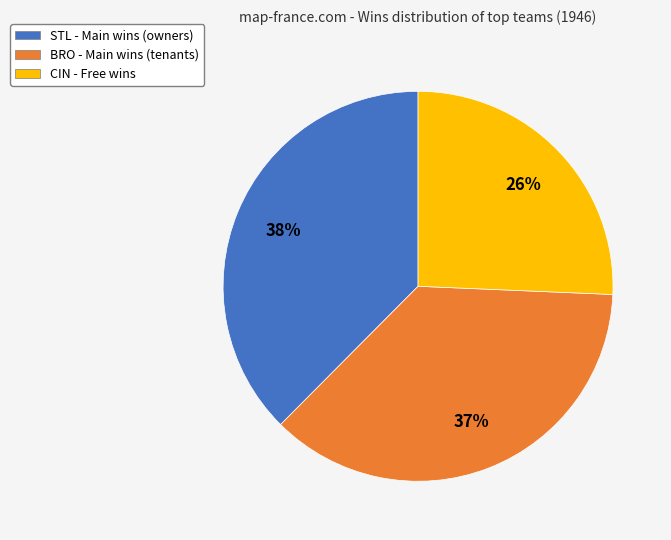

Approximately how many times larger is the value at CIN - Free wins compared to STL - Main wins (owners)?

0.7